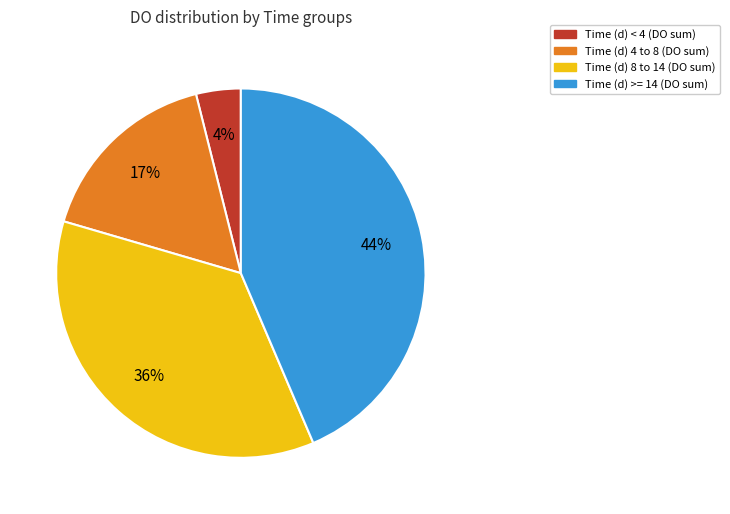

To the nearest percent, what is the difference between the largest and smallest slice percentages?

40%